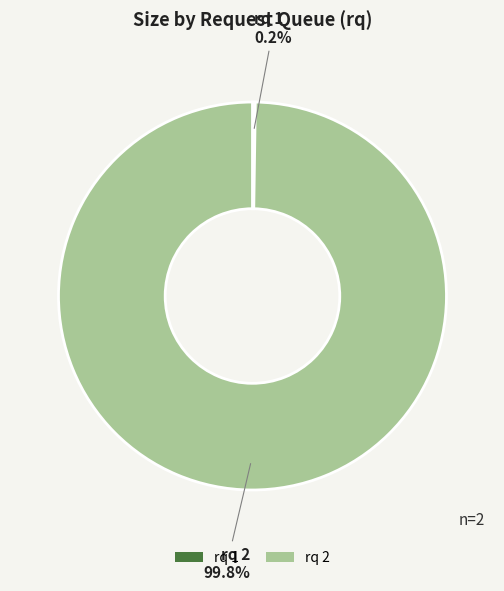

Does rq 2 represent more than half of the total?

Yes